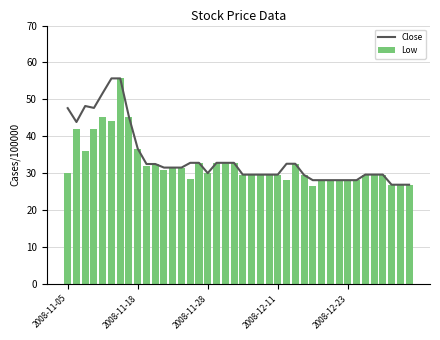

What is the maximum value for Close?

55.7